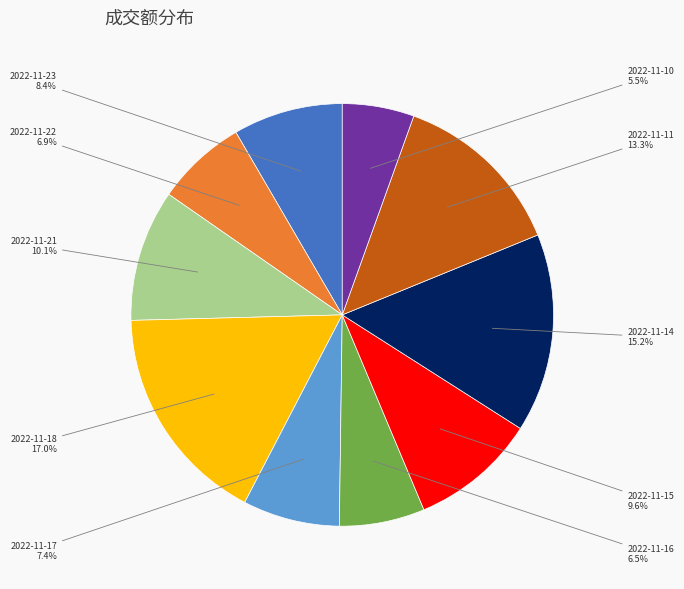

Is there any slice that represents more than half of the pie?

No